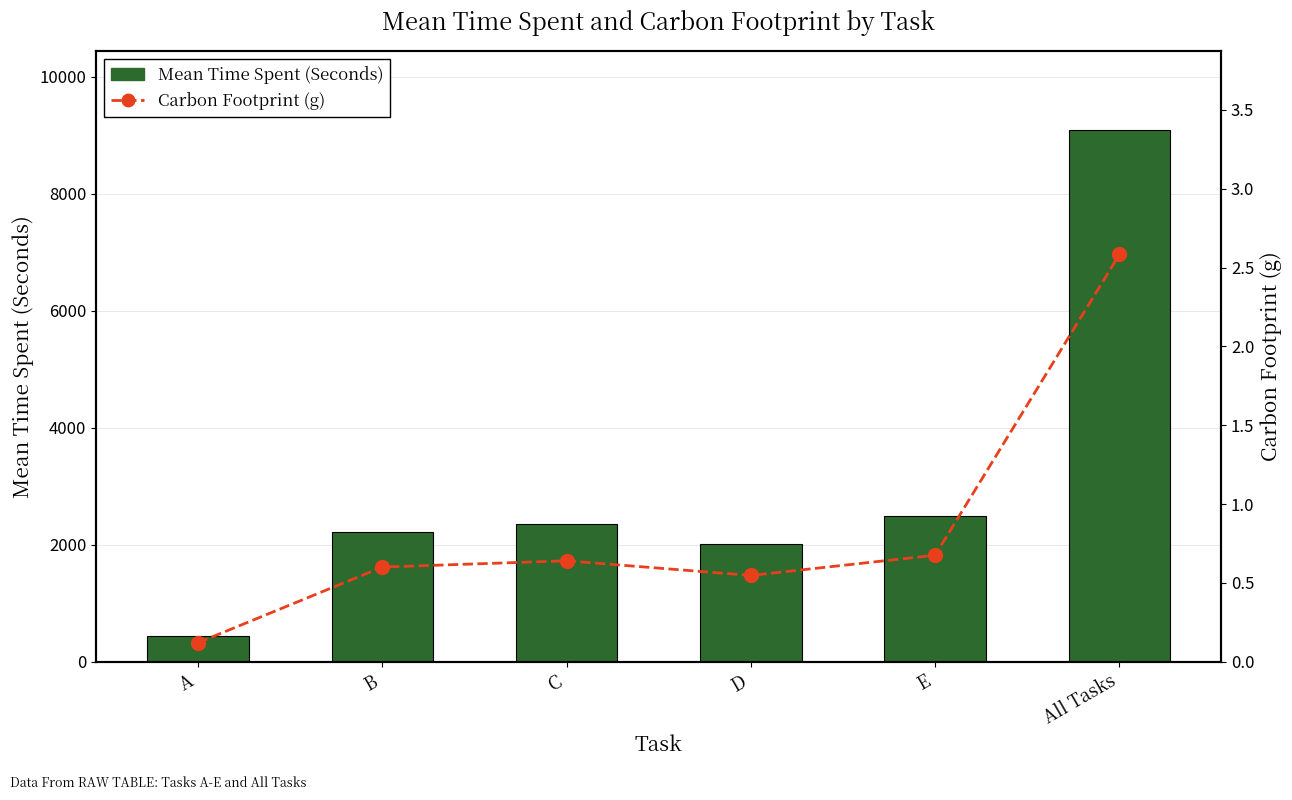

What is the difference between the Mean Time Spent (Seconds) values at D and E?

469.0